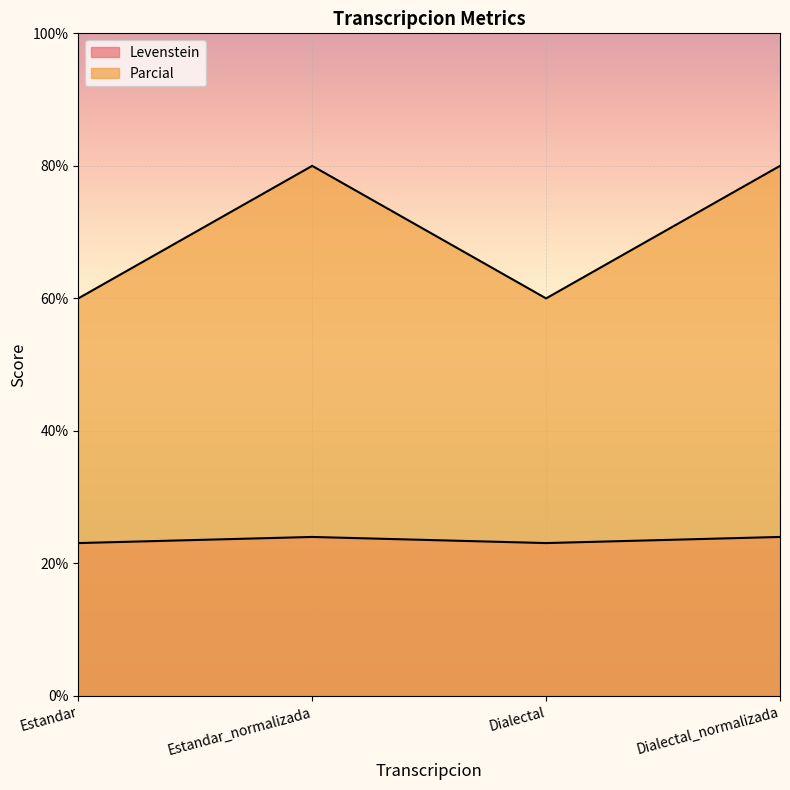

Reading left to right, list all the values displayed in this chart.

Levenstein: Estandar=23.1	Estandar_normalizada=24.0	Dialectal=23.1	Dialectal_normalizada=24.0
Parcial: Estandar=60.0	Estandar_normalizada=80.0	Dialectal=60.0	Dialectal_normalizada=80.0